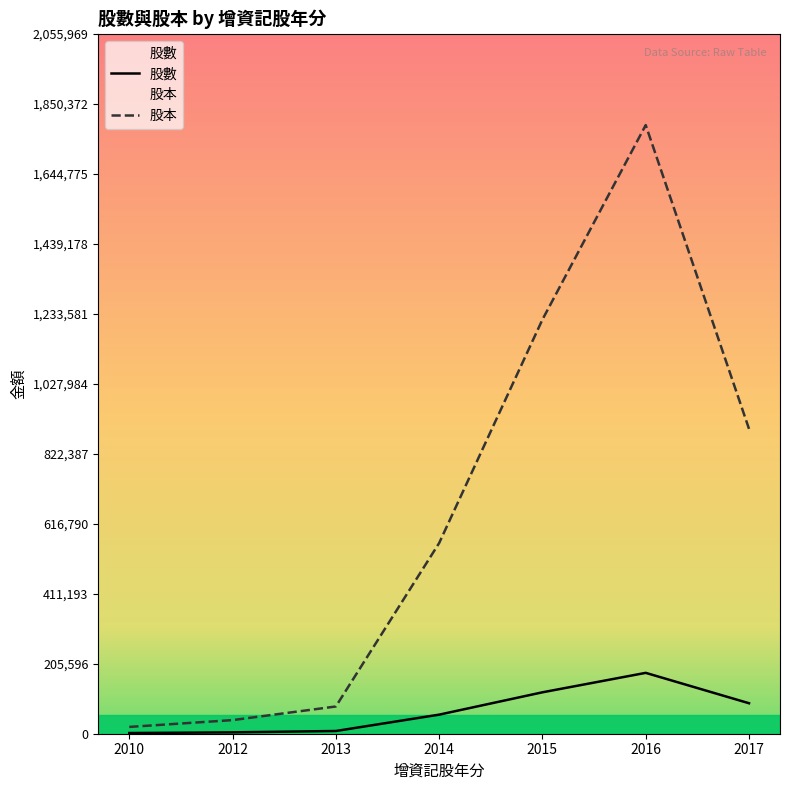

The 股數 series shows 8000 at 2013. True or false?

True